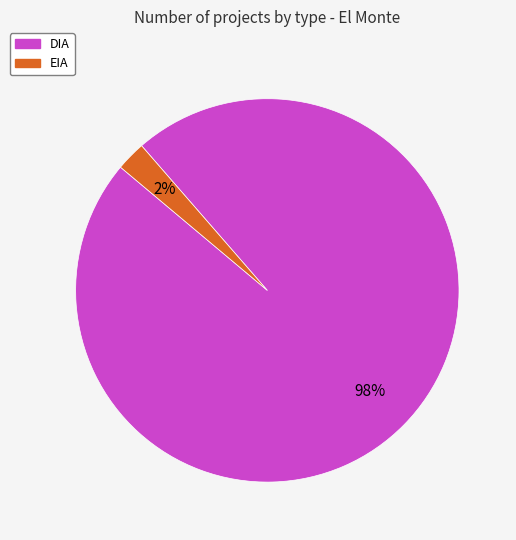

Which slice is the largest?

DIA